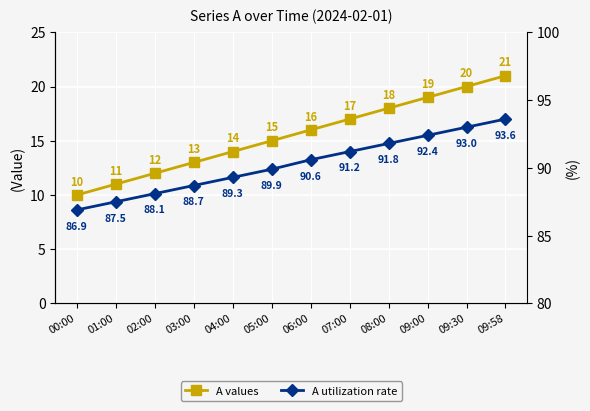

Which series has the largest range (max minus min)?

A values